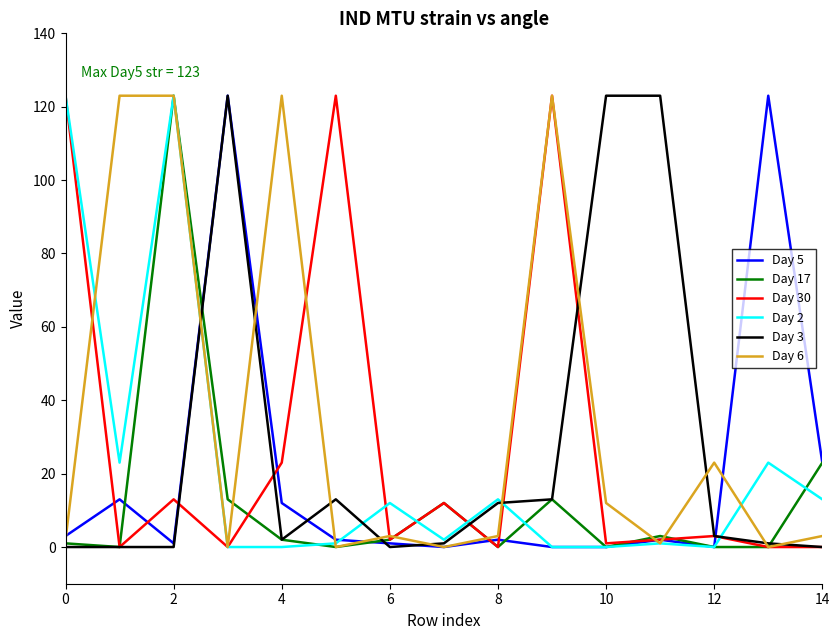

True or false: Day 6 has more than 0 interior local peaks.

True